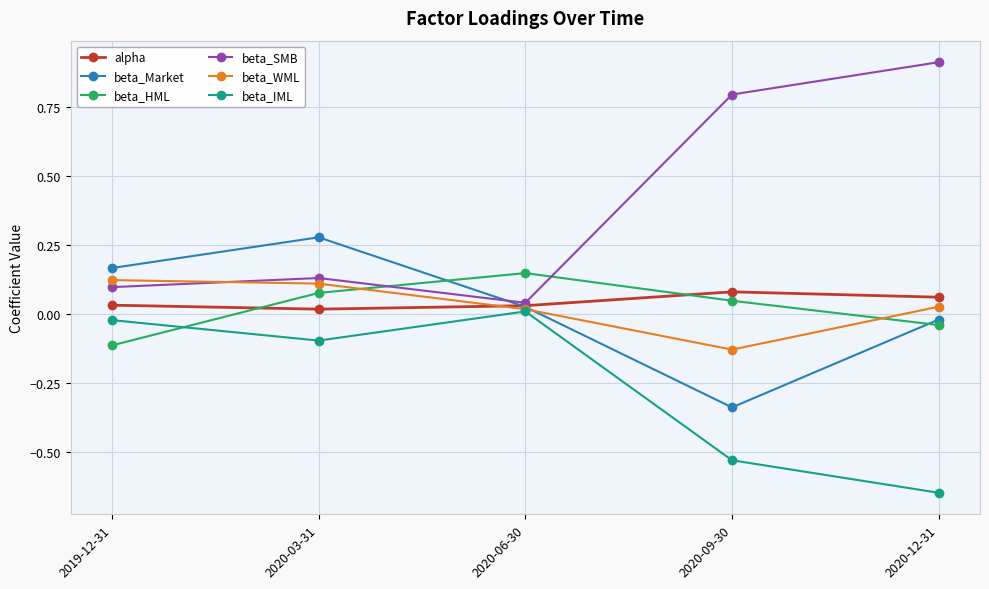

Which series has the largest total across all categories?

beta_SMB